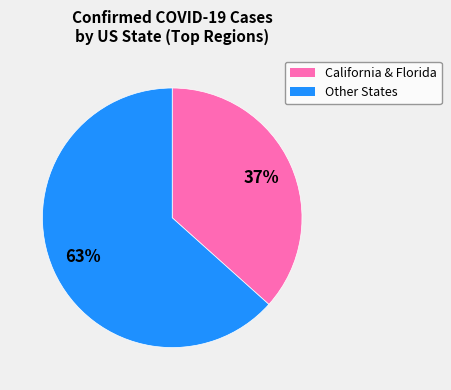

To the nearest percent, what is the average slice percentage?

50%